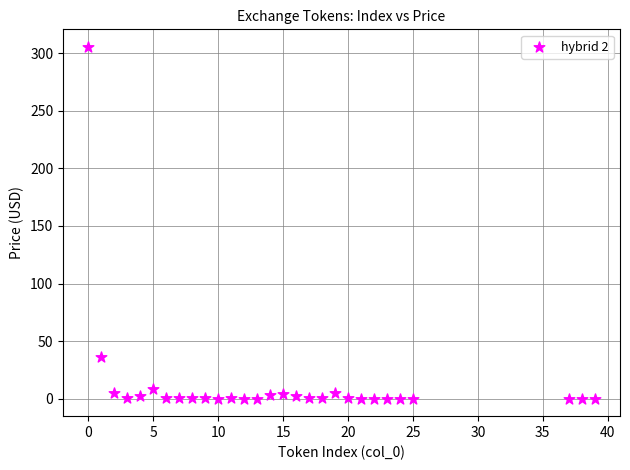

What is the range of X values (max minus min)?

39.0